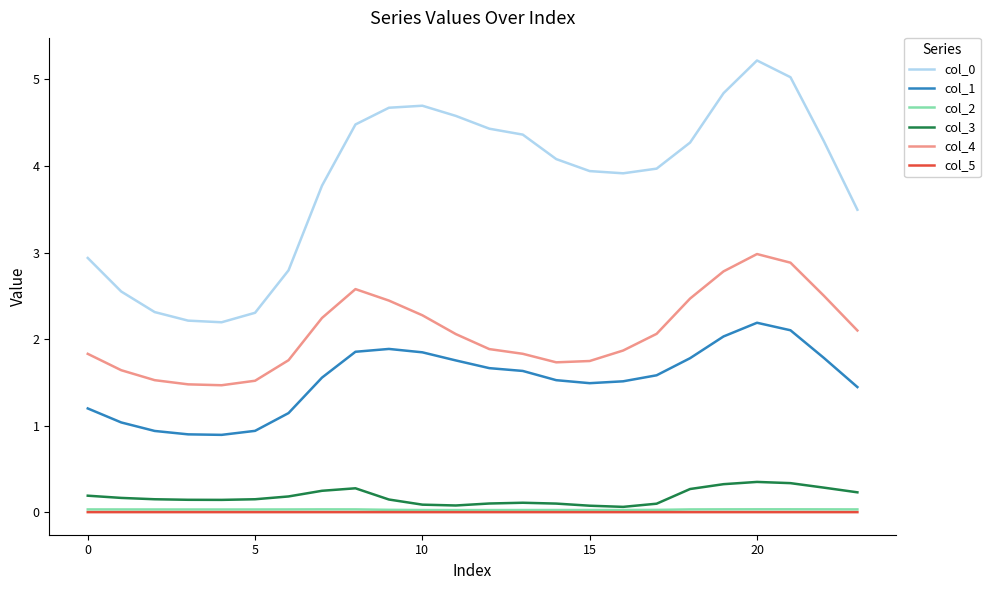

True or false: col_3 and col_0 cross at least once.

False